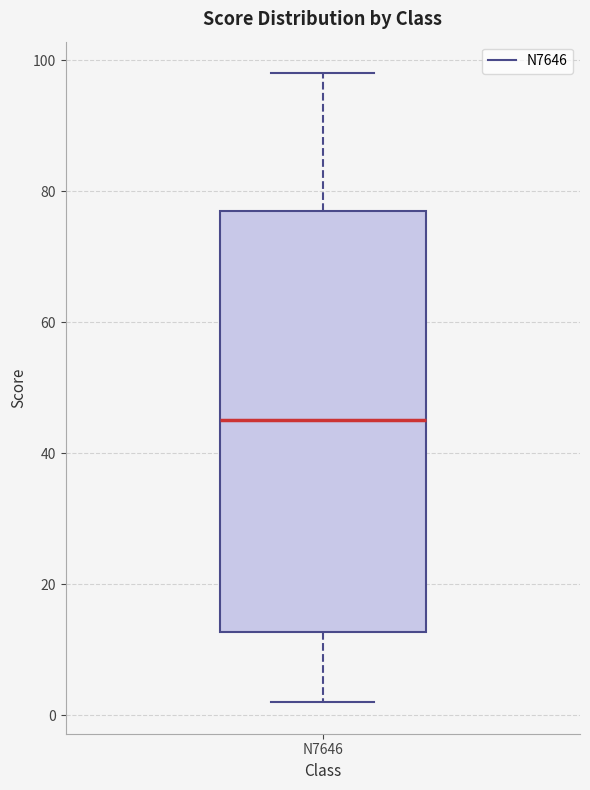

Read this box plot against the y-axis: the position of the median line, the range covered by the box, and the ends of both whiskers. The values are not printed on the chart, so give them approximately, as read against the axis.

median 46, box 12 to 78, whiskers 2 to 98